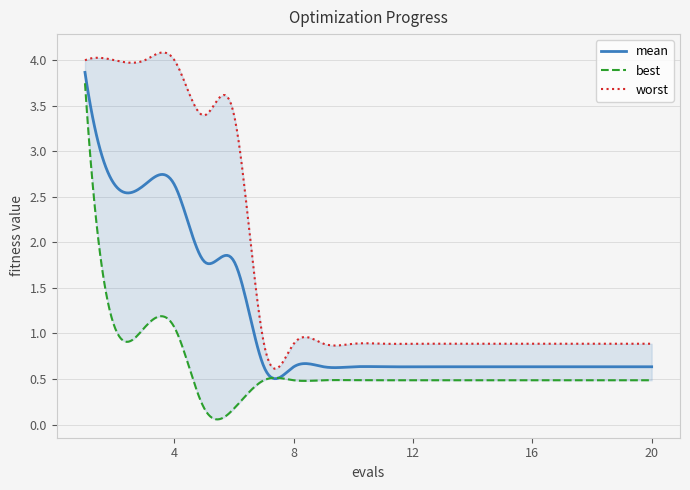

Which series has the largest total across all categories?

worst